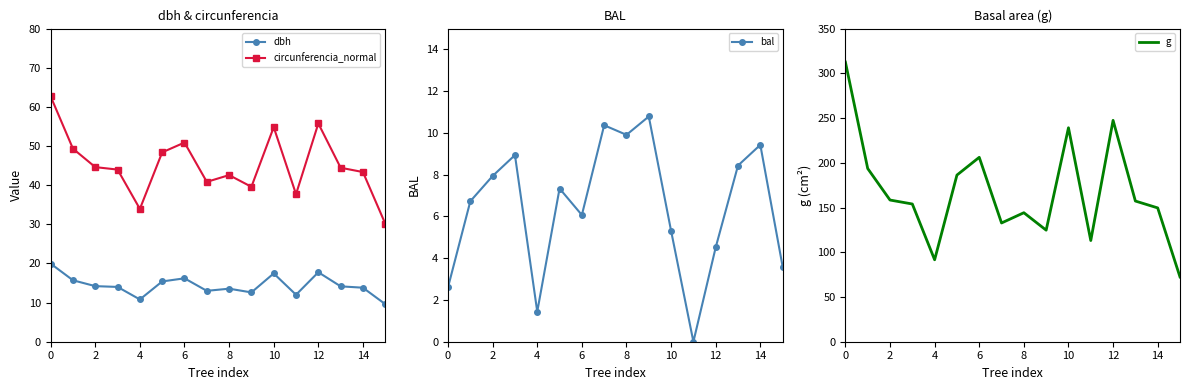

What is the sum of all circunferencia_normal values?

723.0